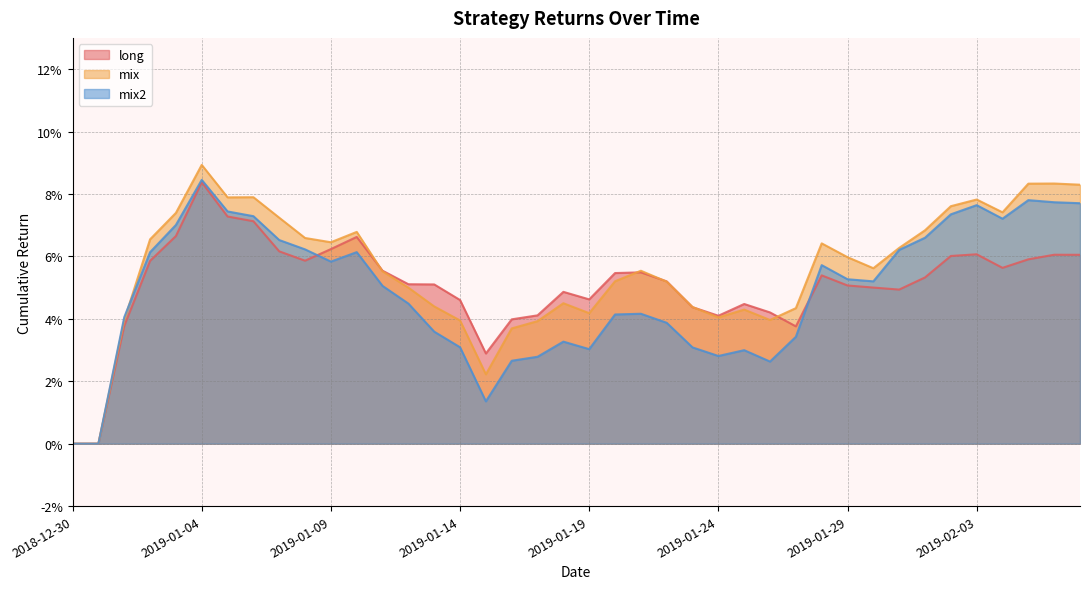

What is the label of the 27th point from the left?

2019-01-25